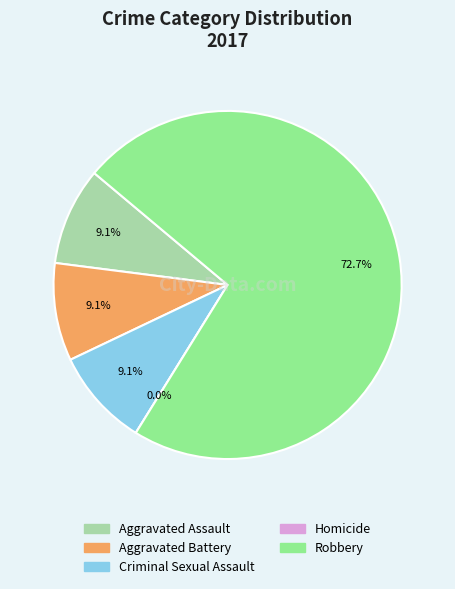

To the nearest percent, what portion does Aggravated Battery represent?

9%